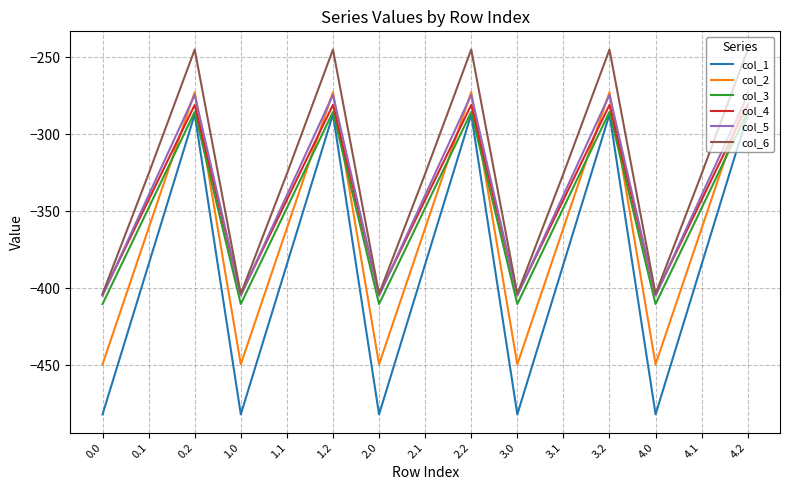

Which series has the largest total across all categories?

col_6